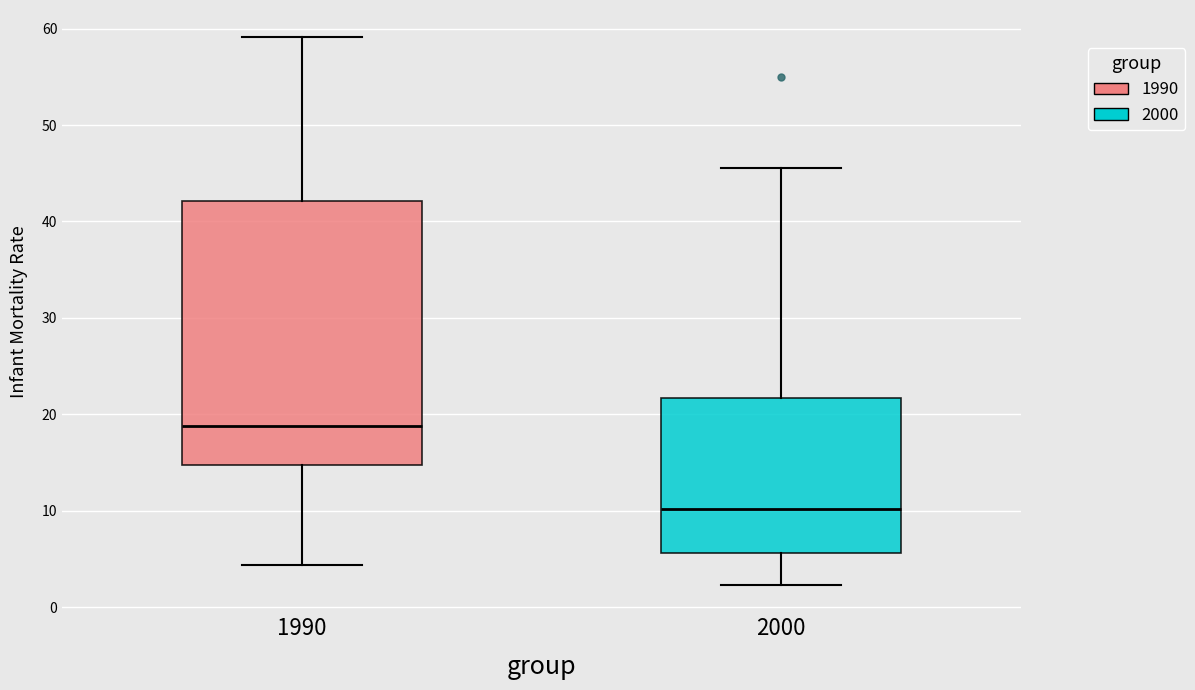

Which box has the lowest median line?

2000